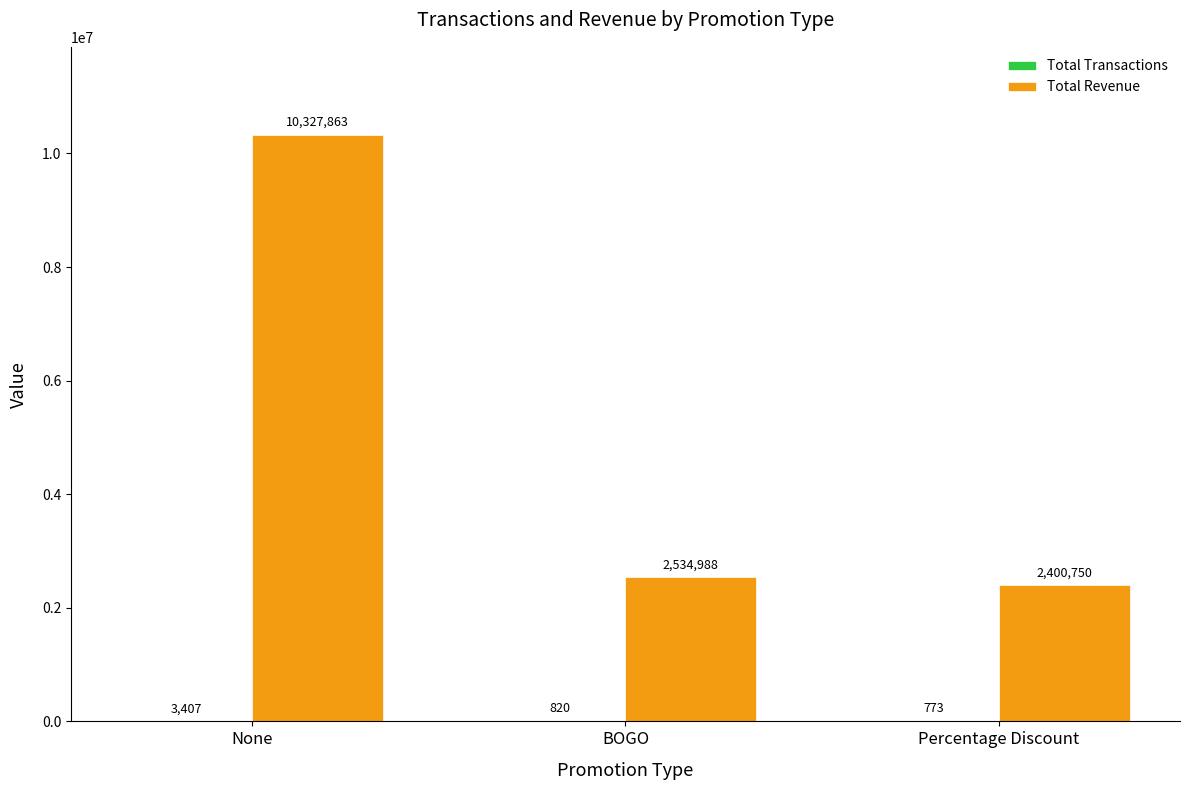

At which label does Total Revenue reach its peak?

None